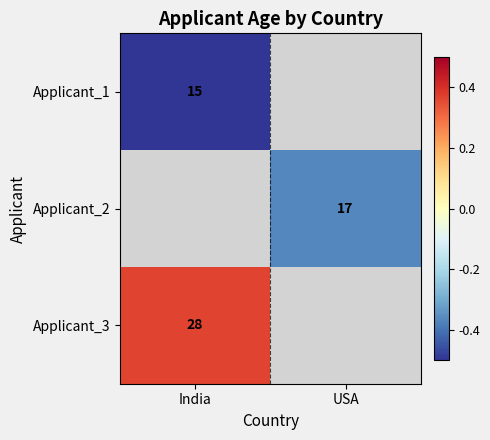

The Applicant_2 series shows 10.6 at USA. True or false?

False